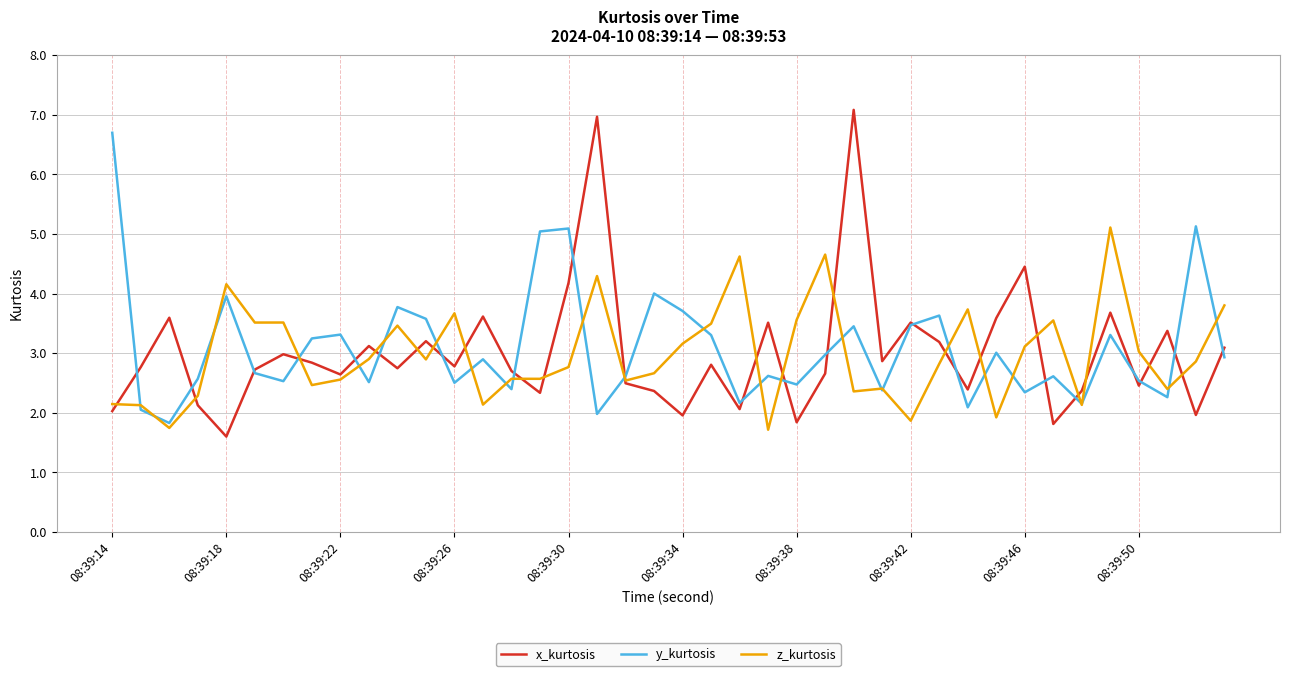

True or false: y_kurtosis and x_kurtosis cross at least once.

True